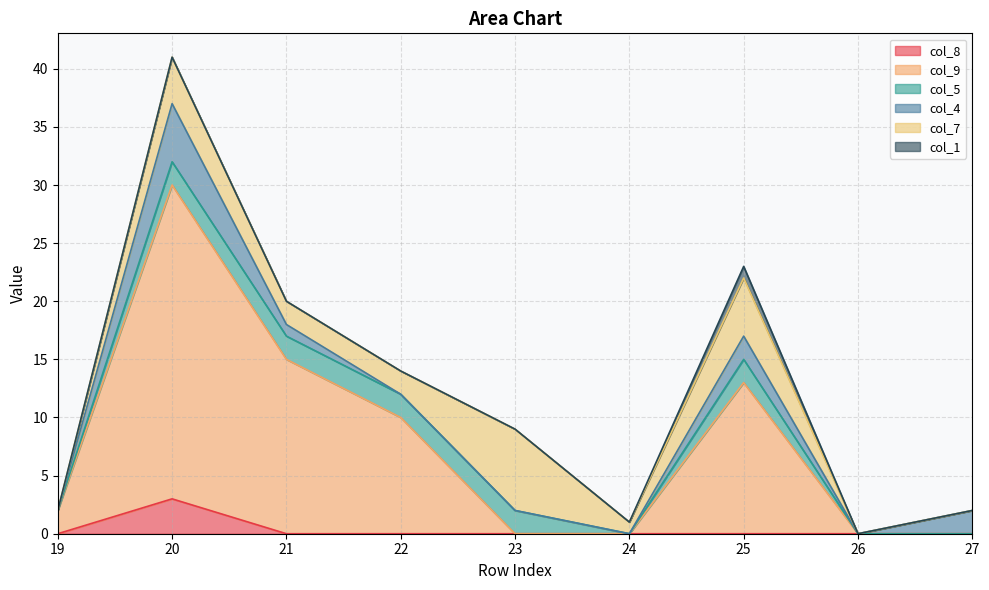

What are all the series names shown in the legend?

col_8, col_9, col_5, col_4, col_7, col_1